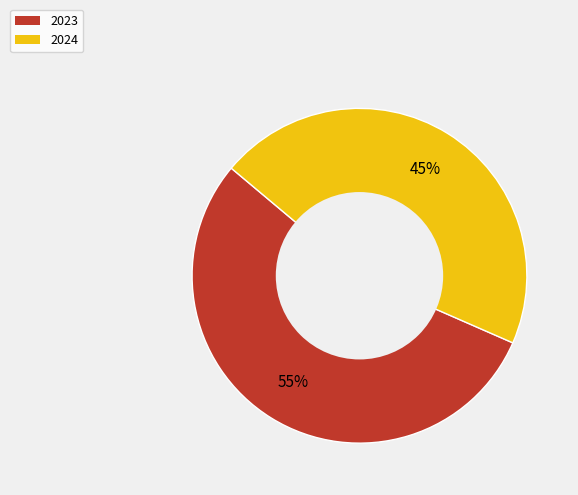

Does 2024 account for over 50% of the chart?

No